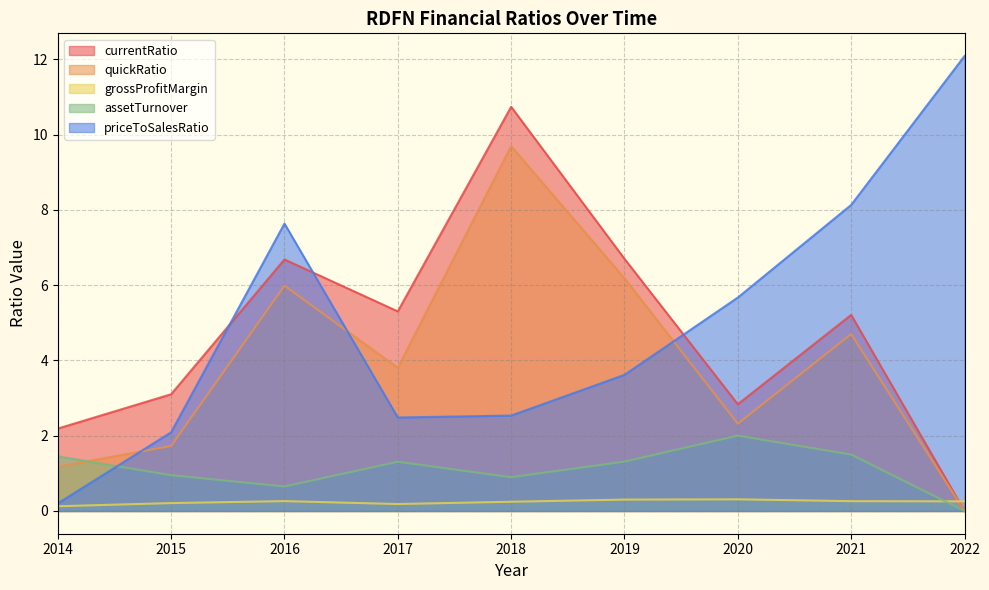

The quickRatio series shows 1.1 at 2017. True or false?

False